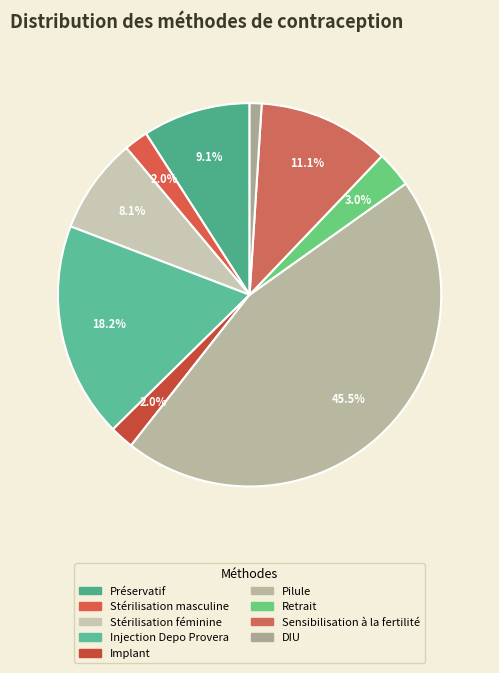

Which slice is the largest?

Pilule